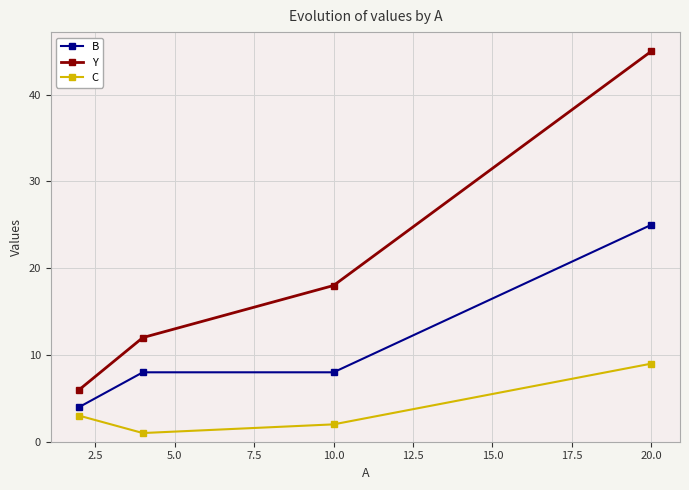

What is the maximum value for B?

25